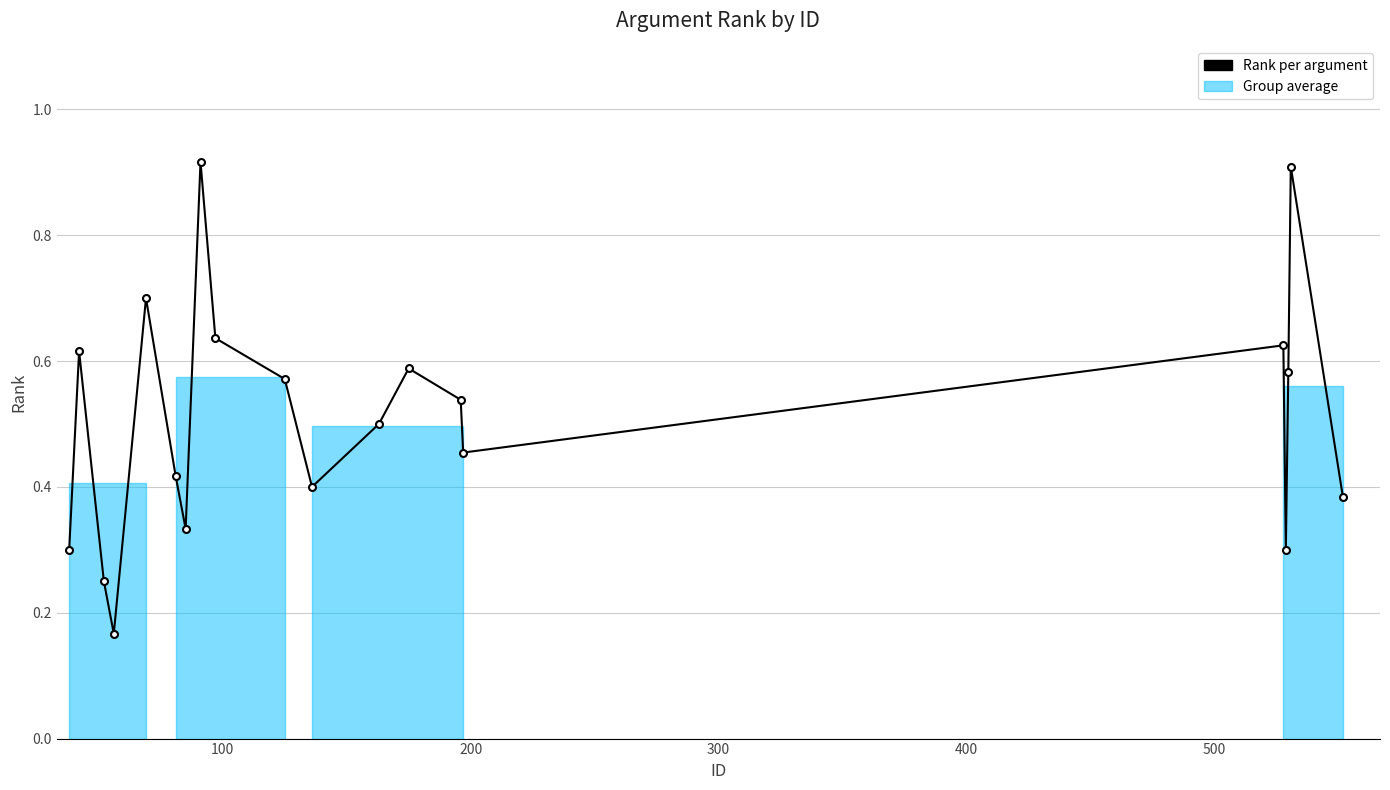

Is this an area chart (filled region under the line)?

No